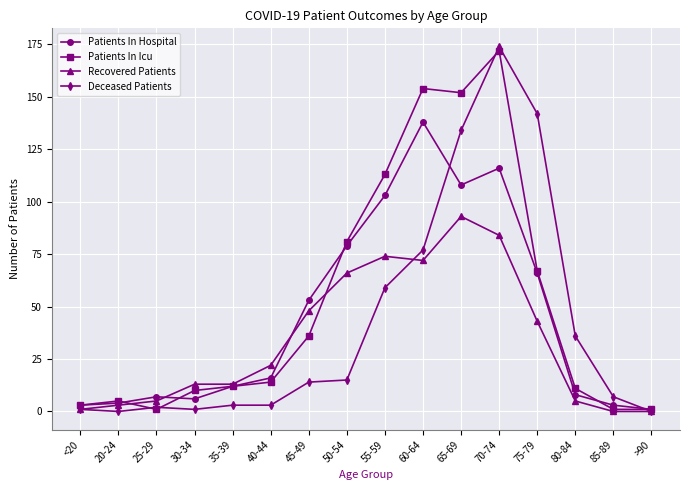

The Patients In Icu series shows 230 at 65-69. True or false?

False